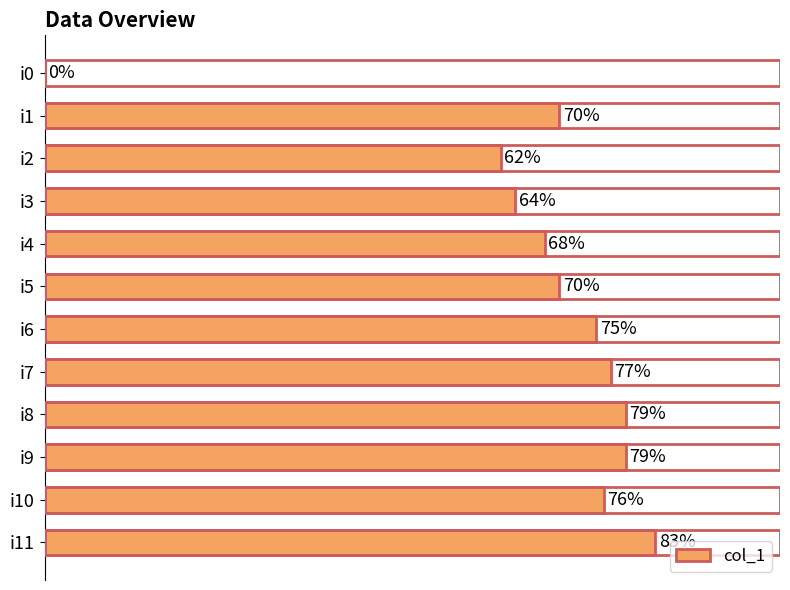

Which has a higher value, i10 or i0?

i10